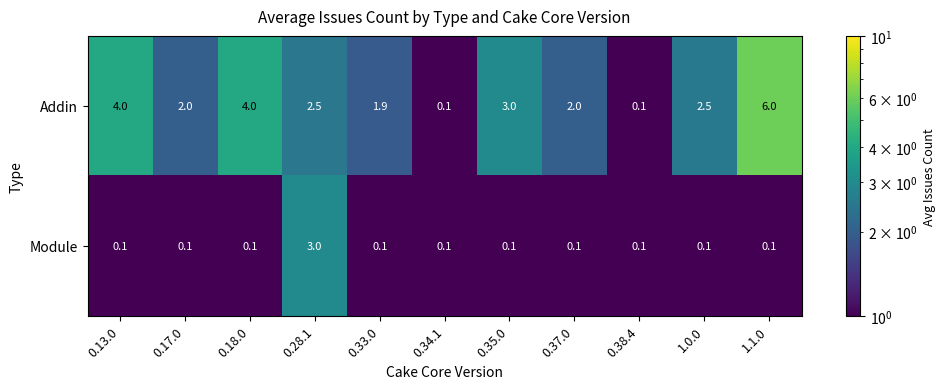

Rank the series by their average value, from highest to lowest.

Addin, Module